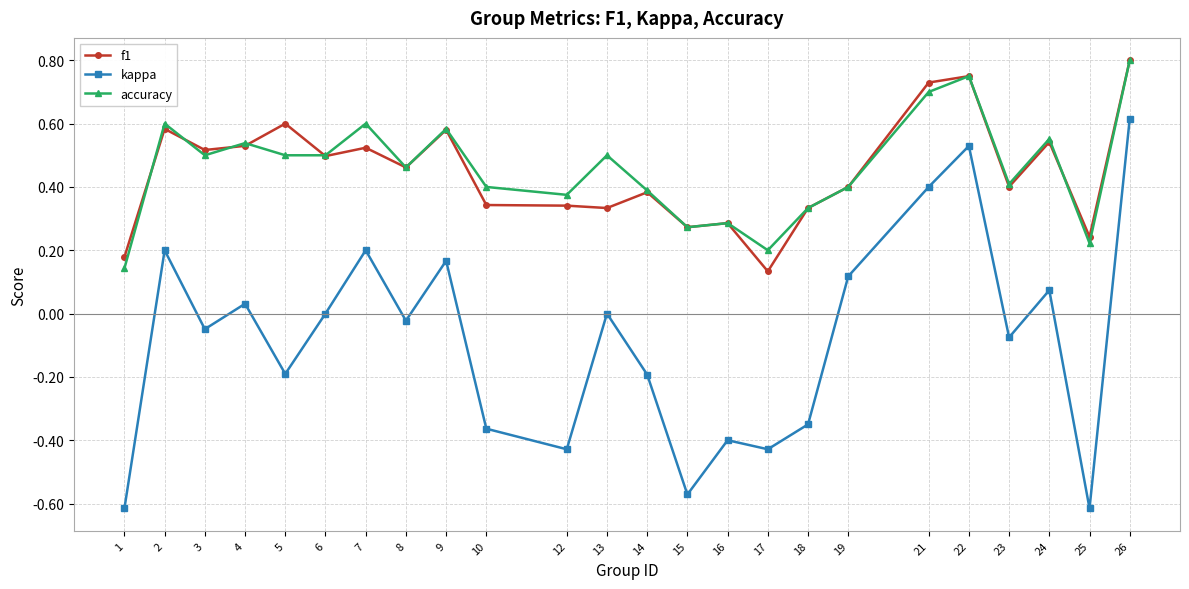

What is the value of the kappa point at the 13th from the left?

-0.2